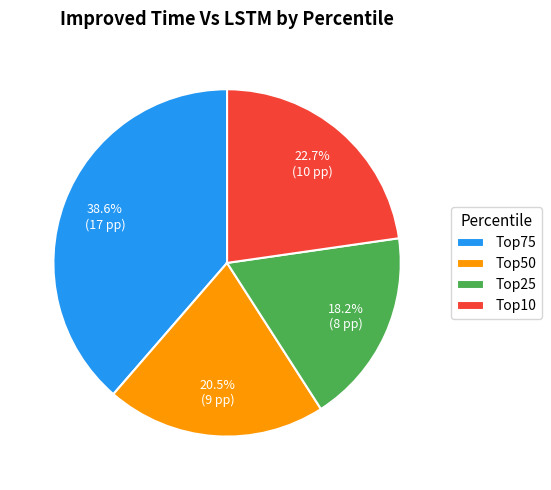

Is it true that Top25 is 18% of the pie?

True